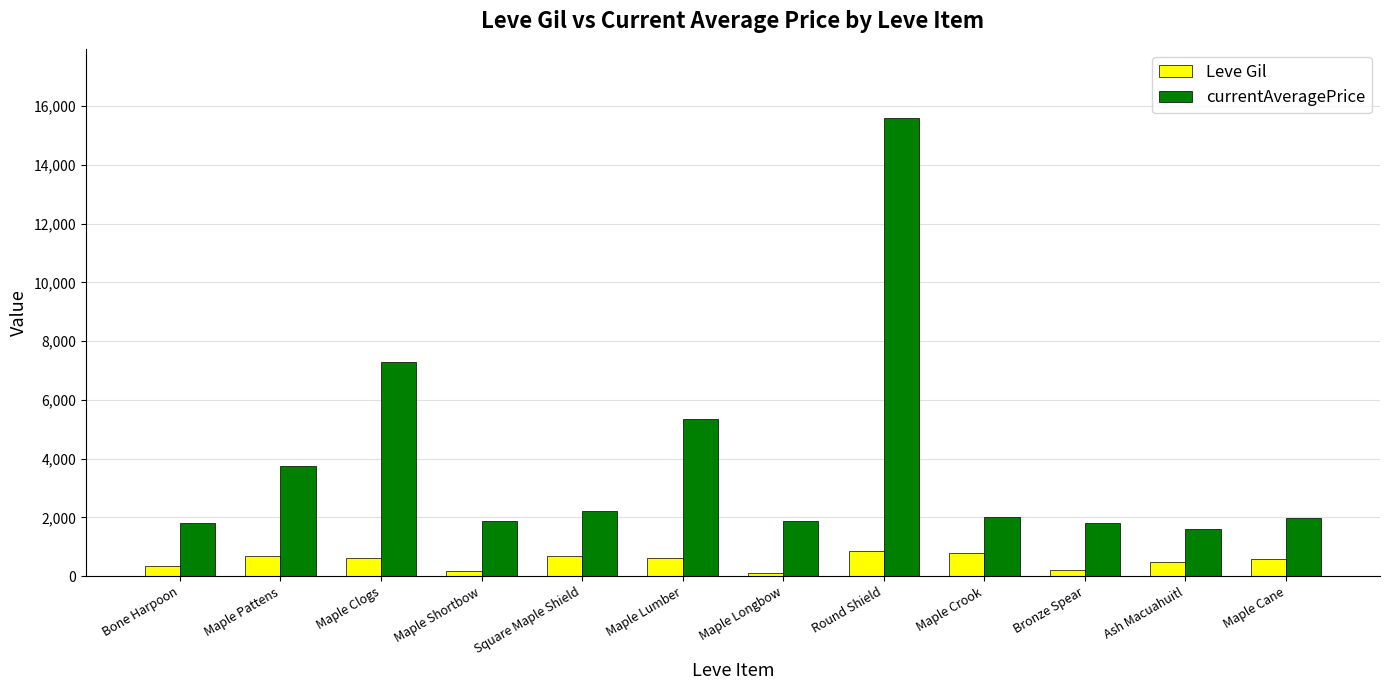

Which series has the widest spread of values?

currentAveragePrice